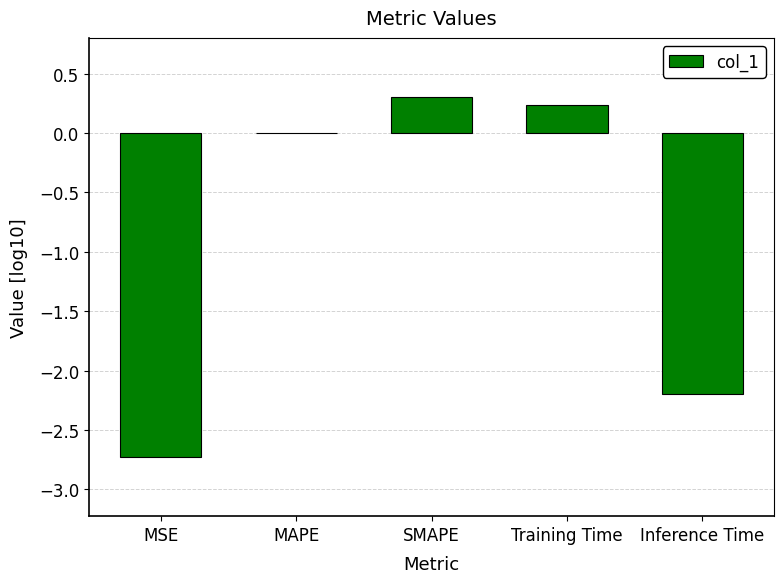

Where is the data nearest to the value -1?

MAPE